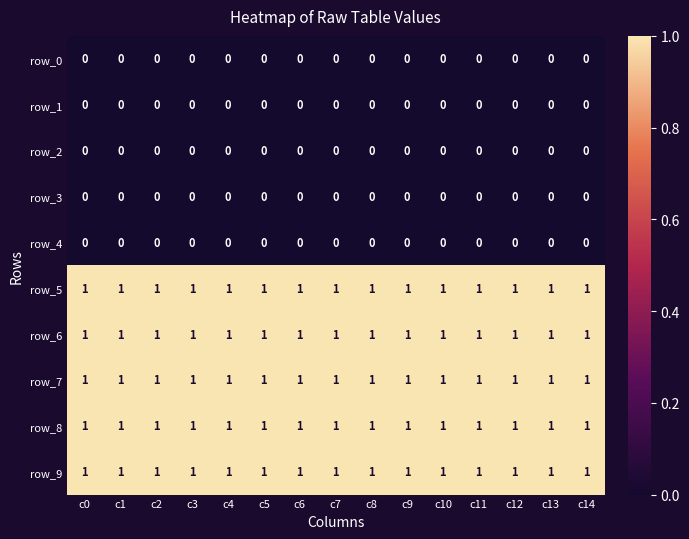

The value of row_5 at c9 is 1. True or false?

True